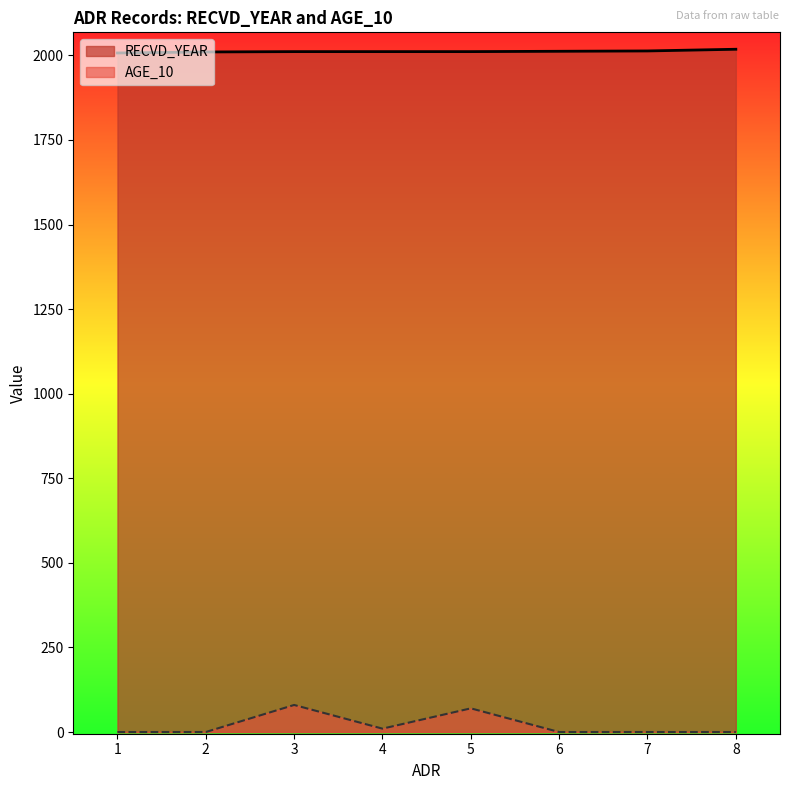

At how many categories does at least one series exceed 585?

8